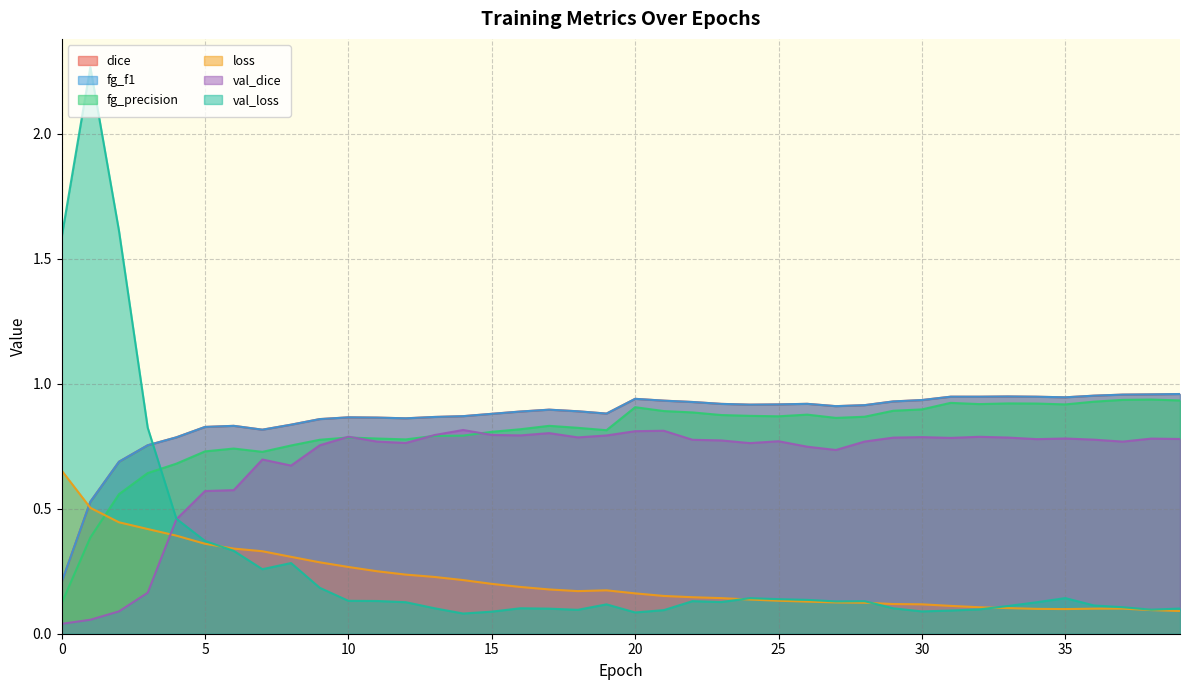

Between 28 and 38, which series saw the biggest shift?

fg_precision